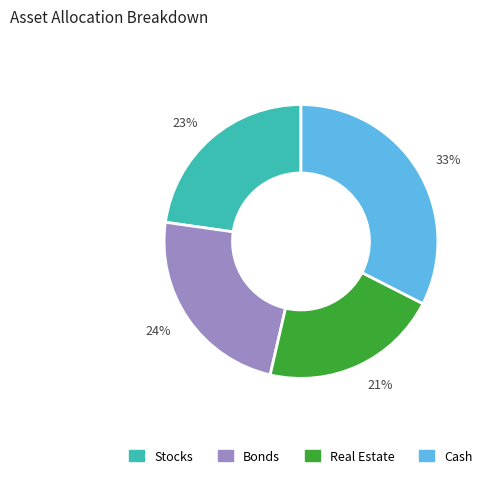

Does 23% account for over 50% of the chart?

No